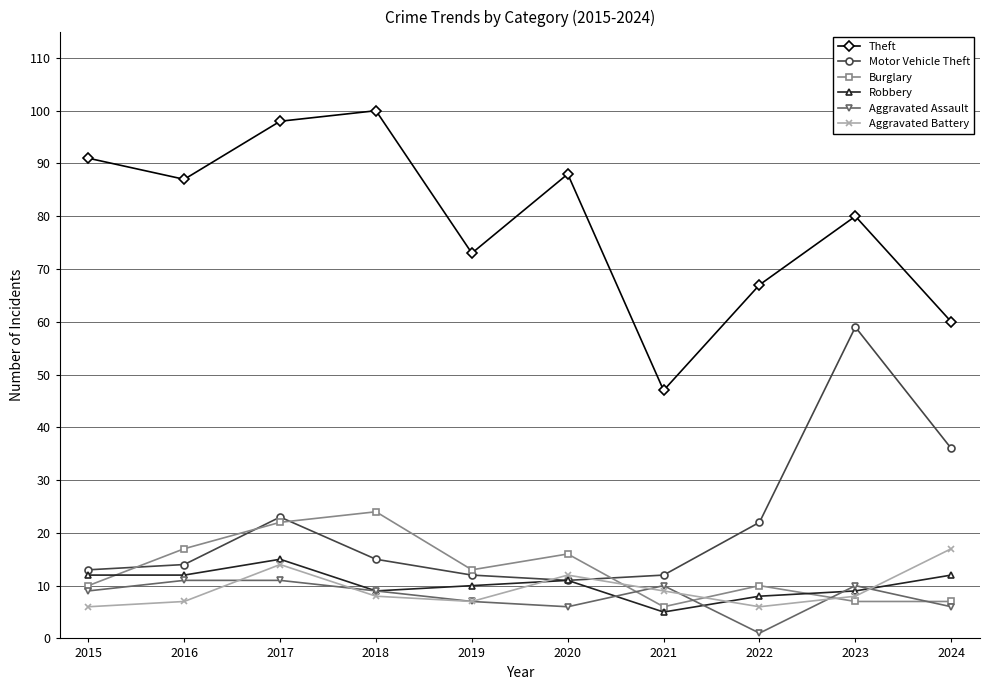

True or false: Burglary has more than 2 interior local peaks.

True